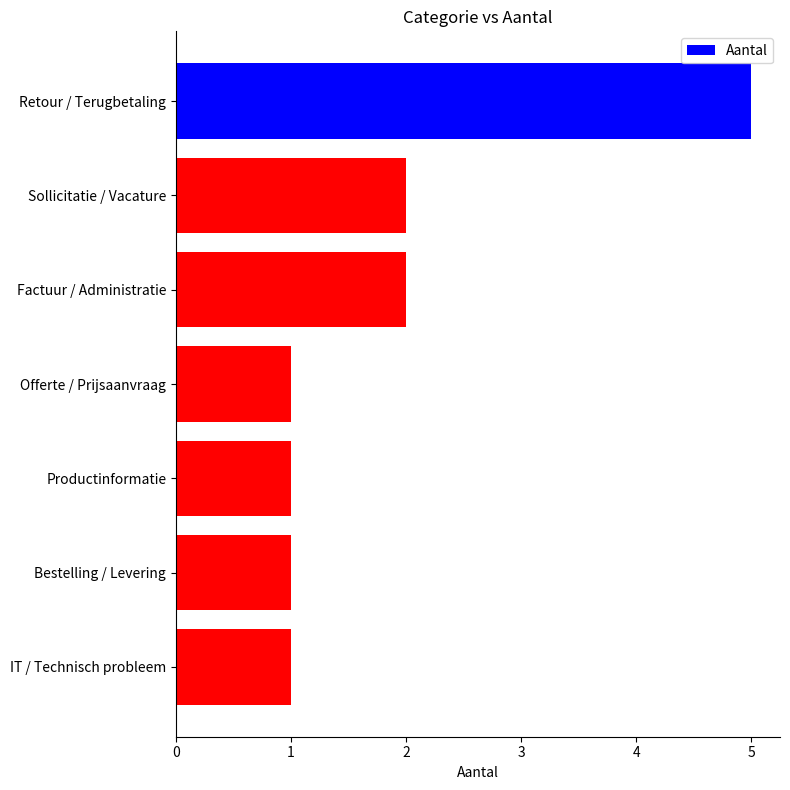

How many values are between 1 and 2?

6